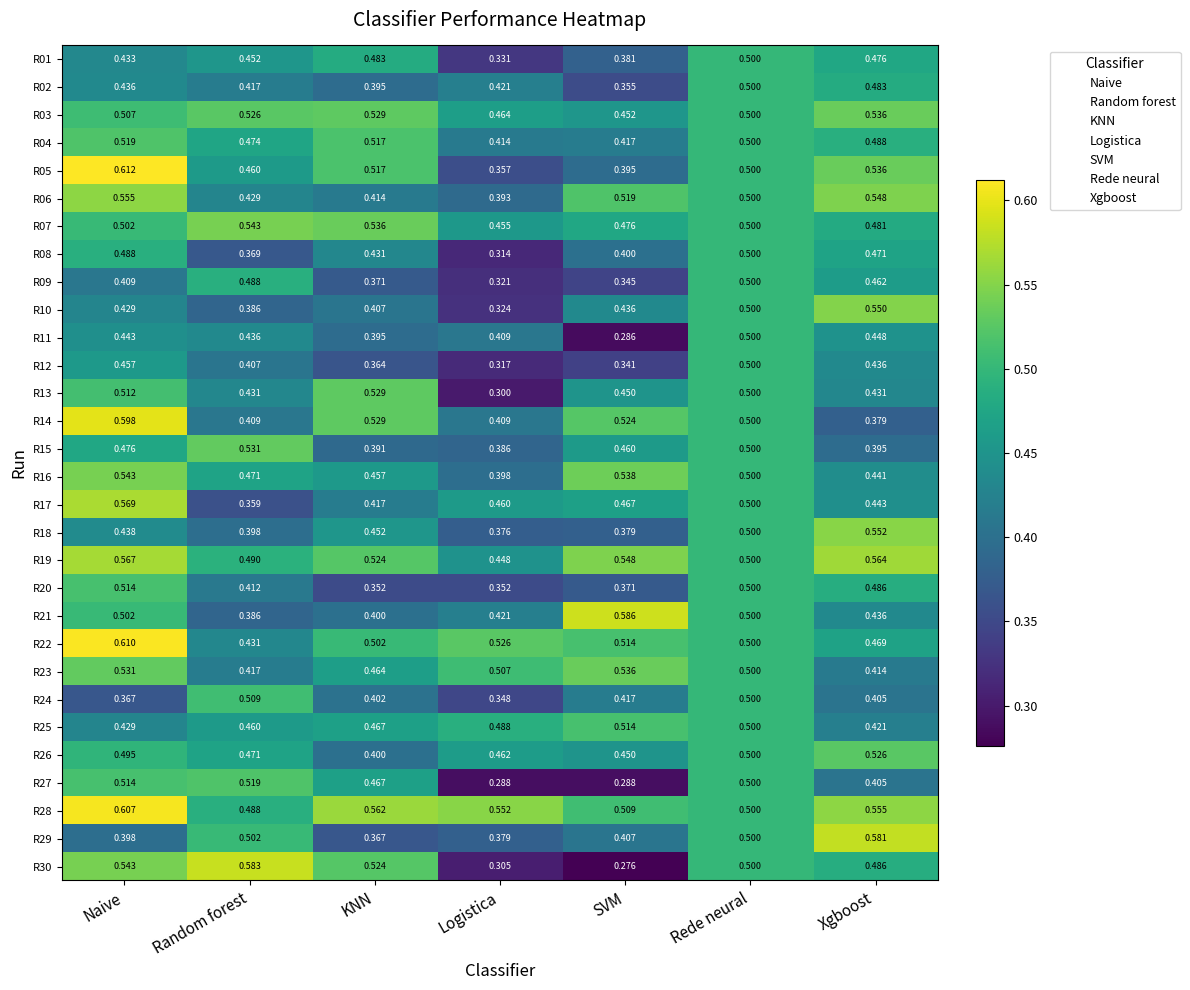

At which category is the sum across all series the highest?

Naive